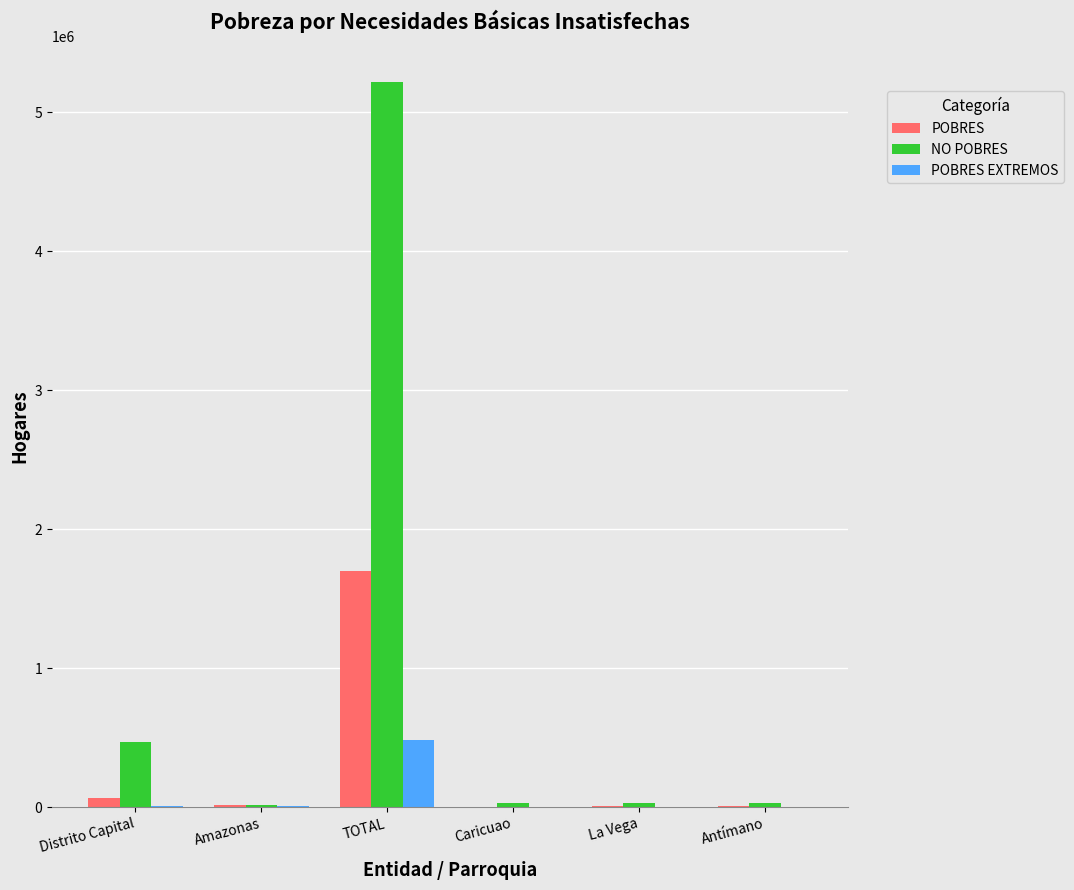

What is the greatest value displayed?

5215312